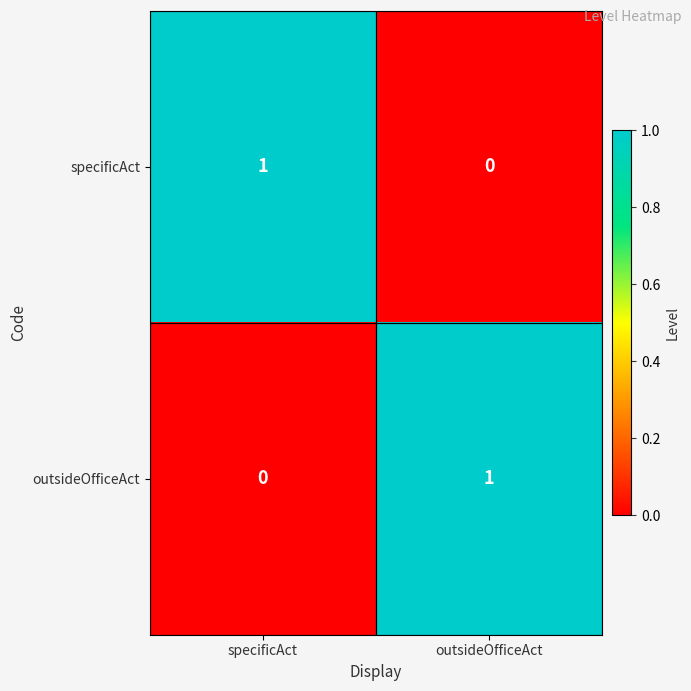

What is the total value across all series at specificAct?

1